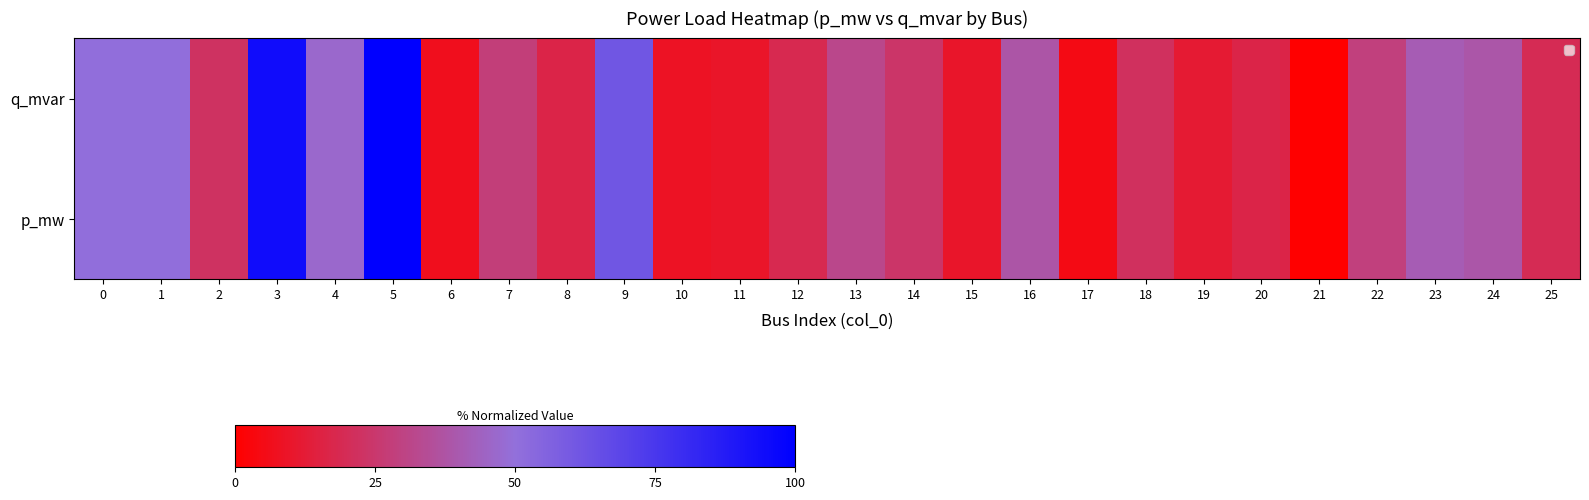

What is the greatest value displayed?

100.0